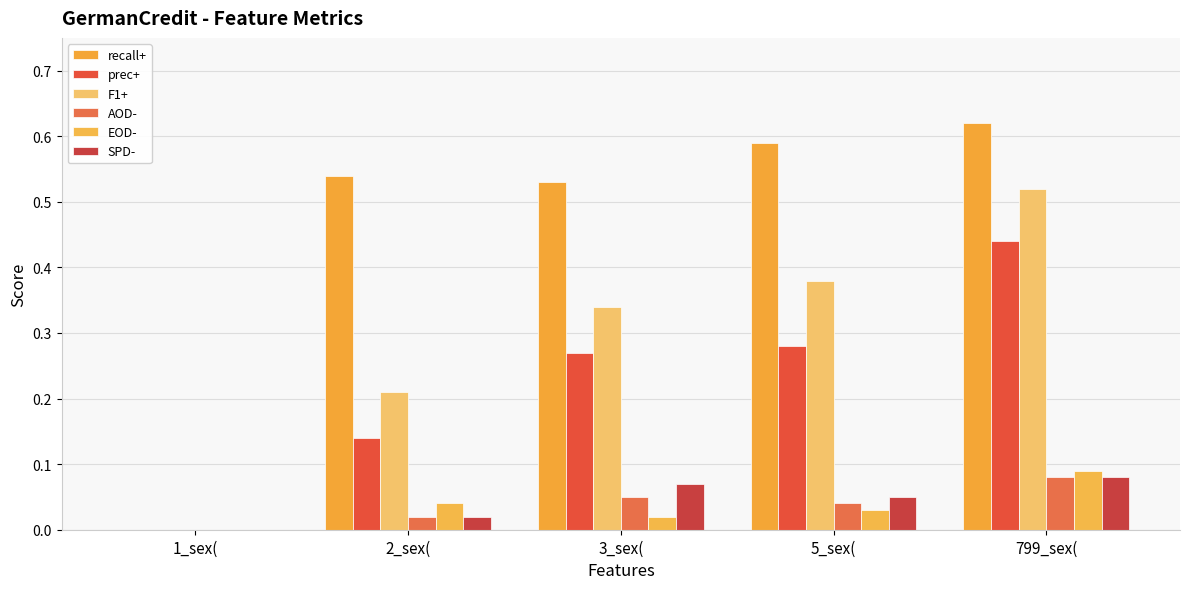

What is the difference between the maximum and minimum values in the SPD- series?

0.1